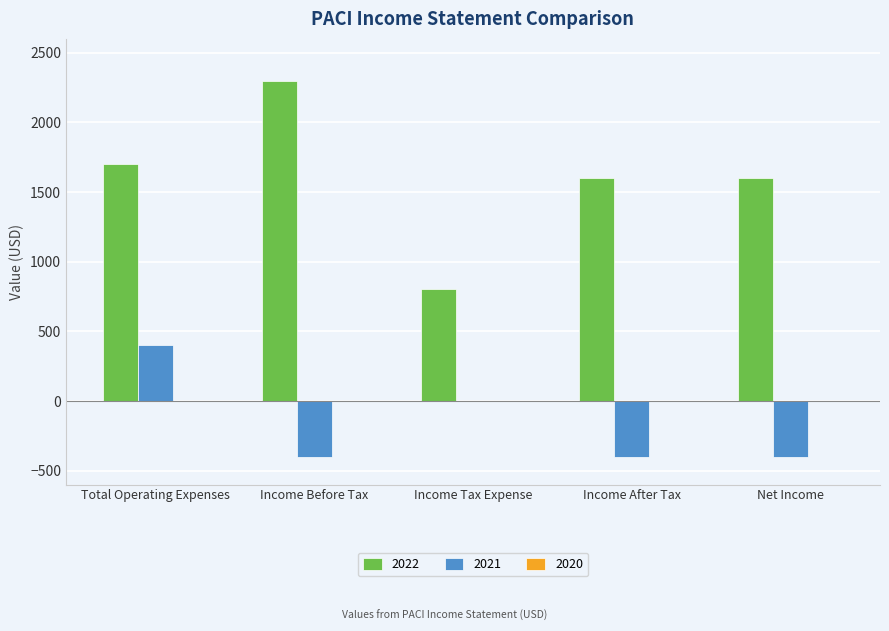

At which category is the sum across all series the highest?

Total Operating Expenses